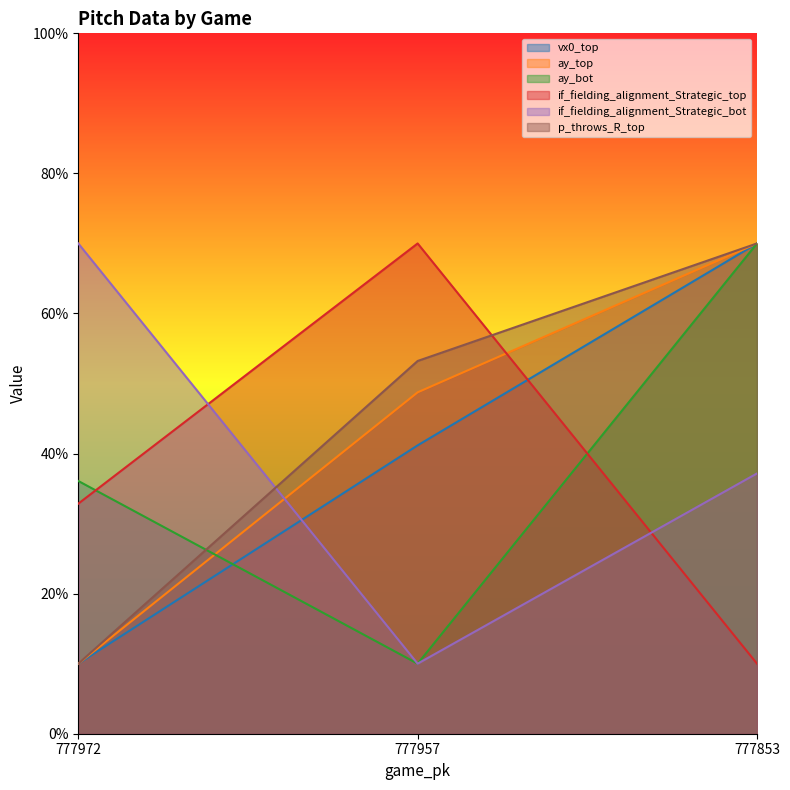

What is the average value of the vx0_top series?

40.4